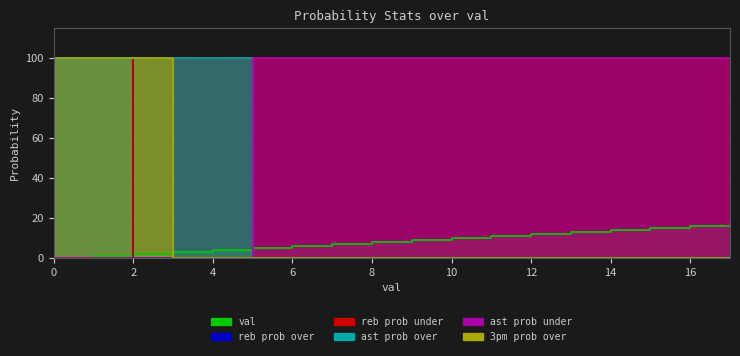

What is the sum of the val values at 3 and 17?

20